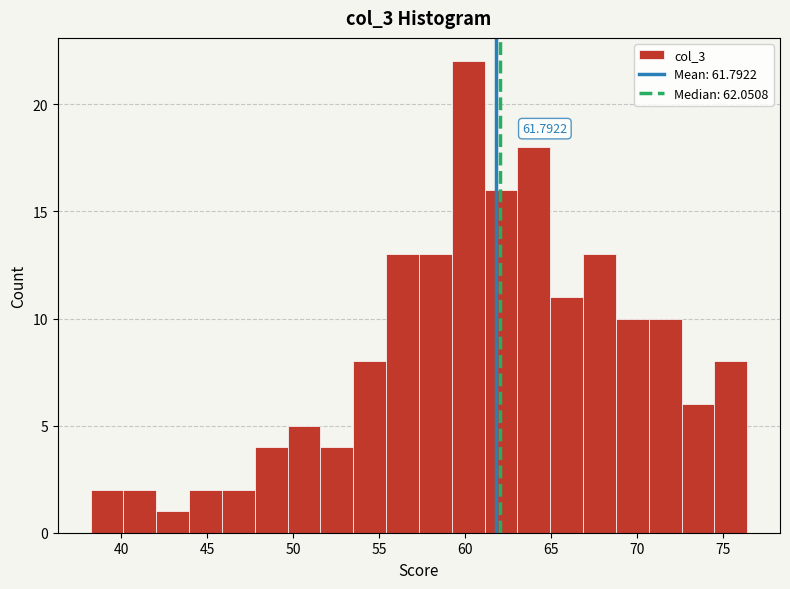

Around what value on the x-axis is the tallest bar? Give the approximate position of its centre, as read against the axis.

60.0